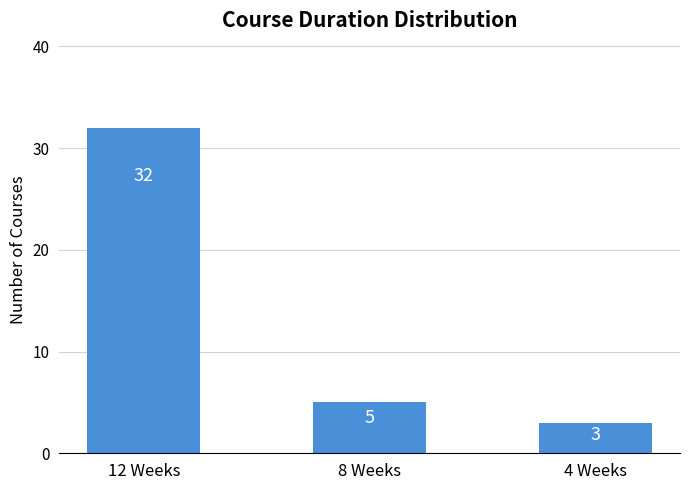

What is the change in value from 8 Weeks to 4 Weeks?

-2